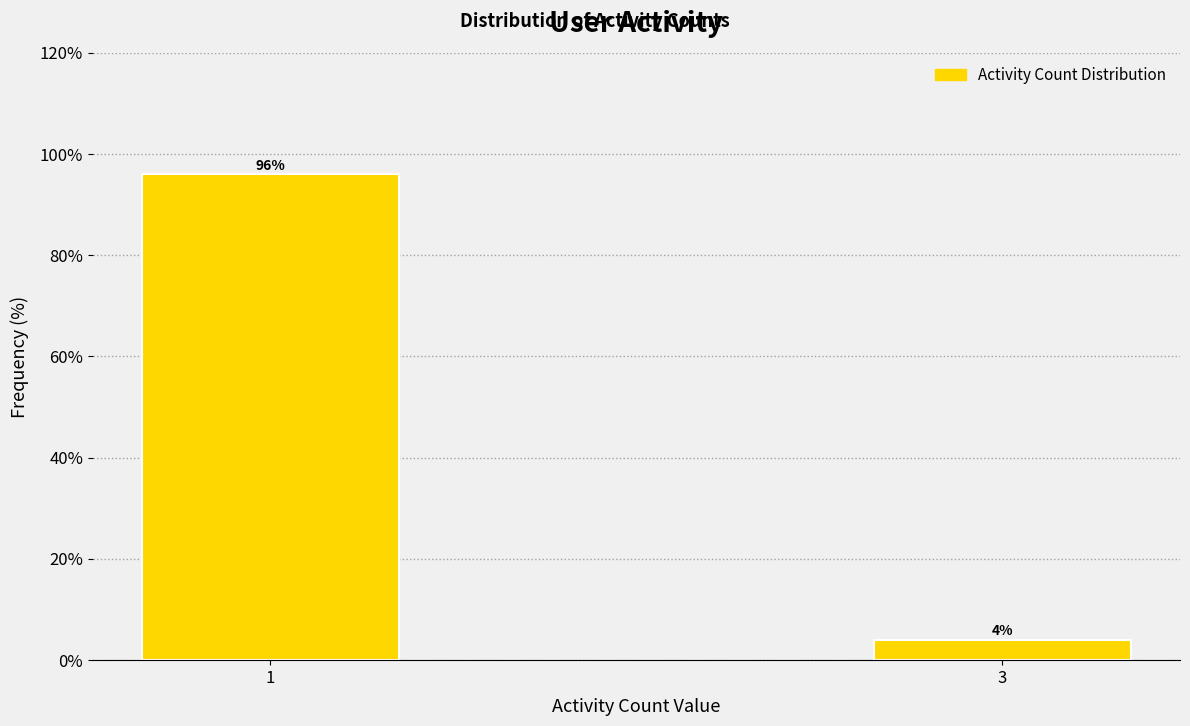

Reading left to right, extract all data points from this chart.

1=96	3=4